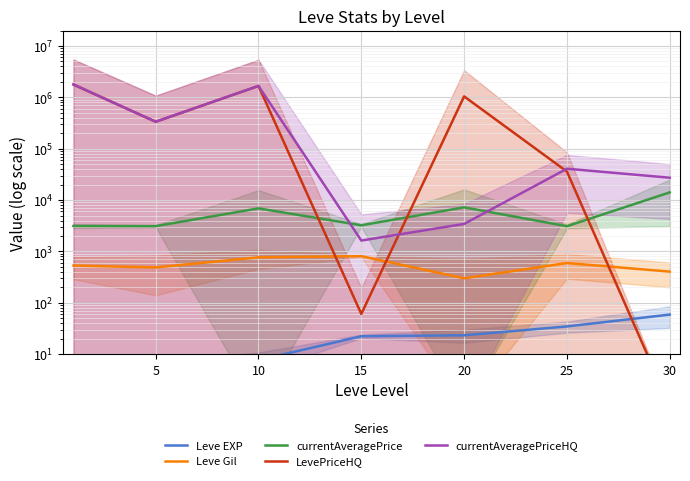

List the series in order of their peak value, lowest first.

Leve EXP, Leve Gil, currentAveragePrice, LevePriceHQ, currentAveragePriceHQ